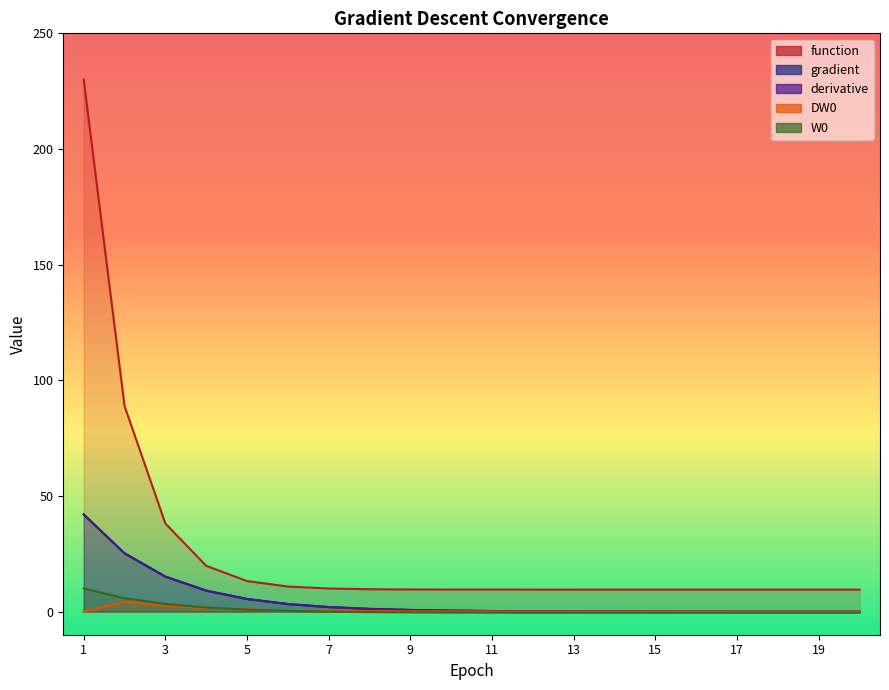

What is the value of the derivative point at the 2nd from the left?

25.2